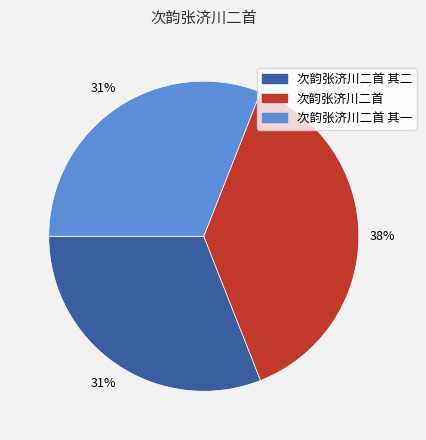

Is there a majority slice in this chart?

No